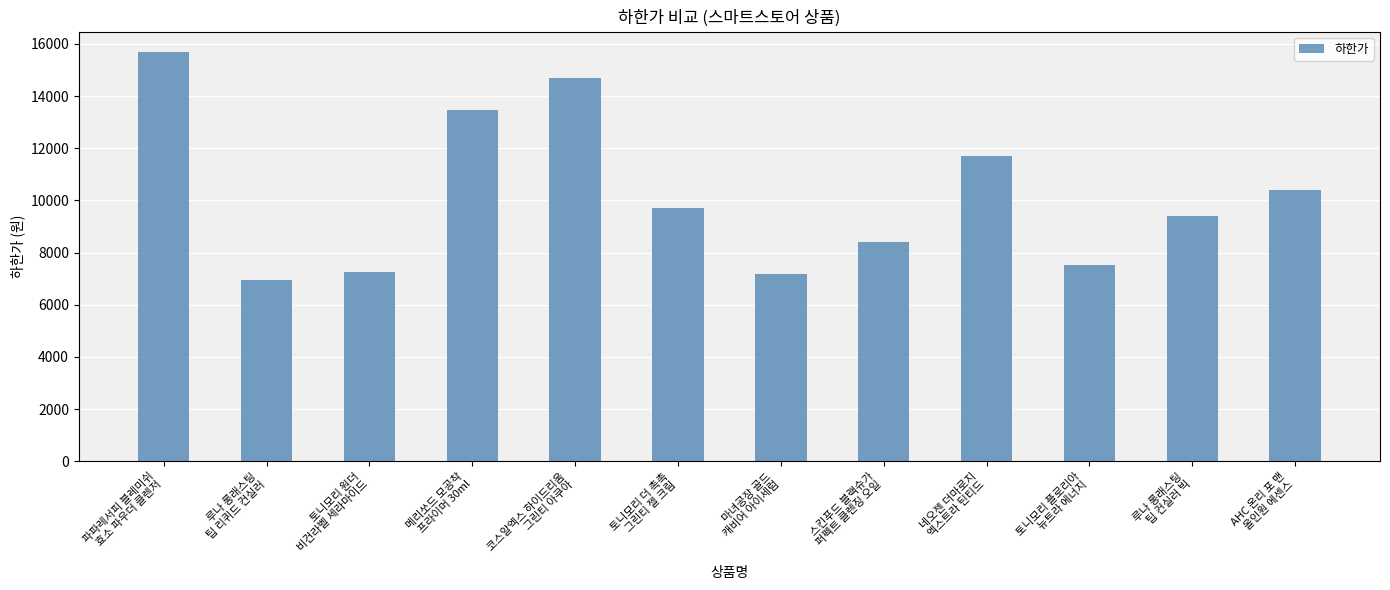

What is the maximum value shown in the chart?

15690